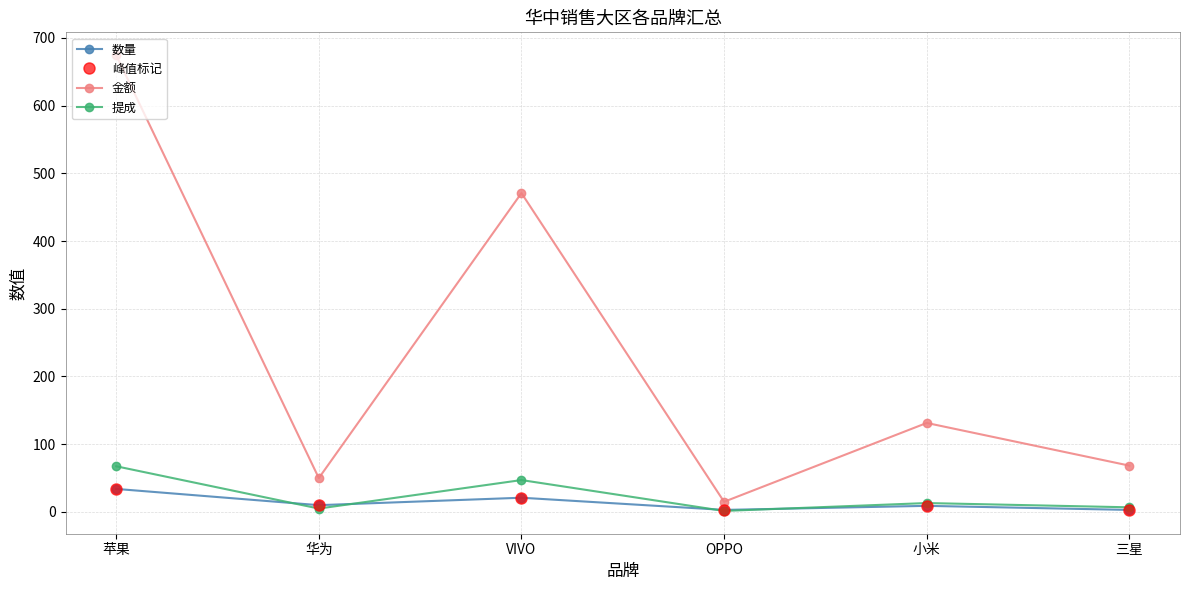

Is this an area chart (filled region under the line)?

No